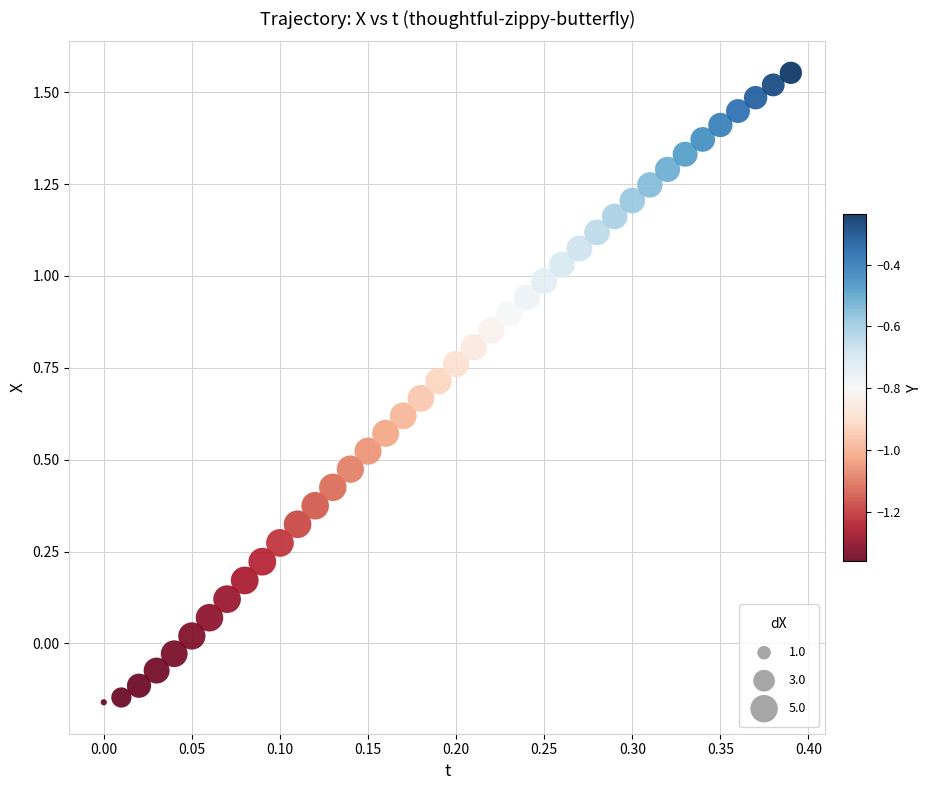

What is the range of Y values (max minus min)?

1.7